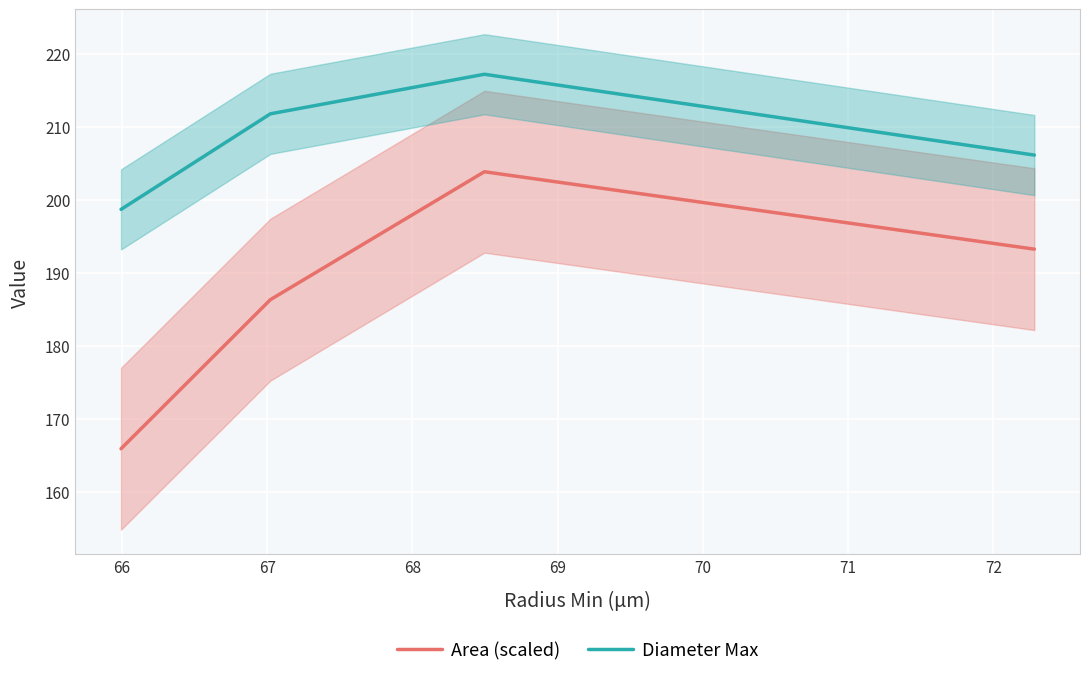

In Diameter Max, how many points are higher than both neighbors (excluding endpoints)?

1